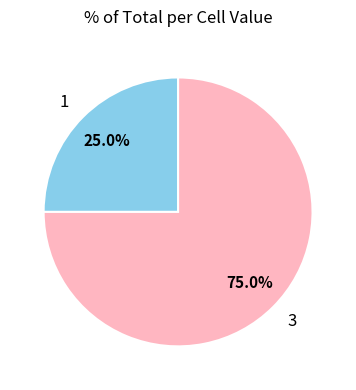

Is it true that 3 is 81% of the pie?

False